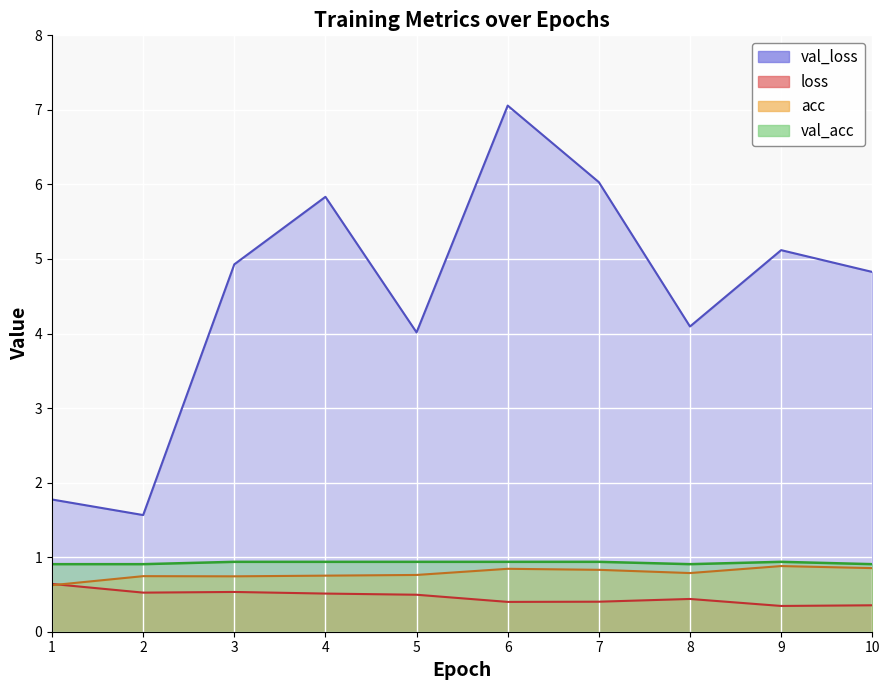

Reading left to right, transcribe all the data shown in this chart.

loss: 1=0.6	2=0.5	3=0.5	4=0.5	5=0.5	6=0.4	7=0.4	8=0.4	9=0.3	10=0.4
acc: 1=0.6	2=0.7	3=0.7	4=0.8	5=0.8	6=0.8	7=0.8	8=0.8	9=0.9	10=0.9
val_loss: 1=1.8	2=1.6	3=4.9	4=5.8	5=4.0	6=7.1	7=6.0	8=4.1	9=5.1	10=4.8
val_acc: 1=0.9	2=0.9	3=0.9	4=0.9	5=0.9	6=0.9	7=0.9	8=0.9	9=0.9	10=0.9